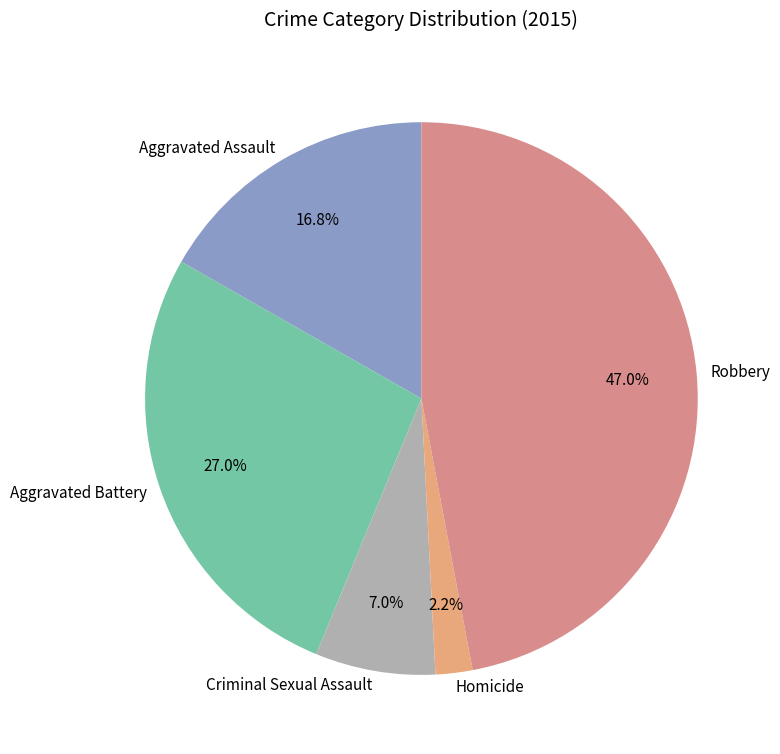

Does any single category account for the majority?

No